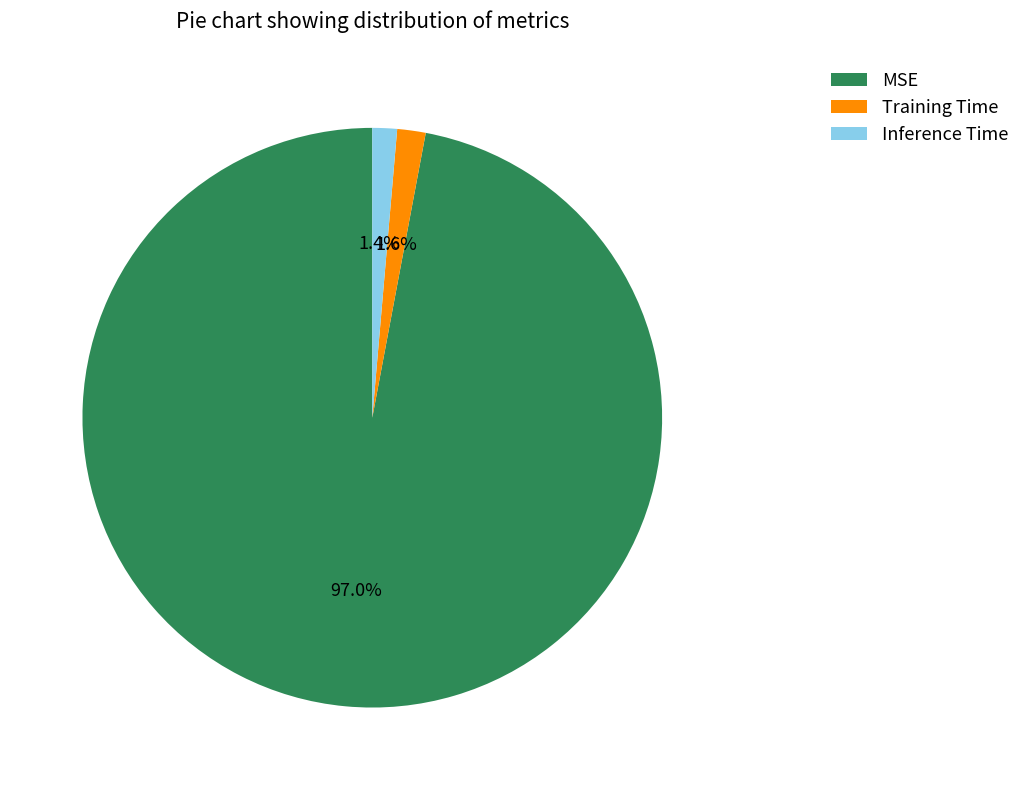

Is the sum of MSE and Training Time greater than half?

Yes